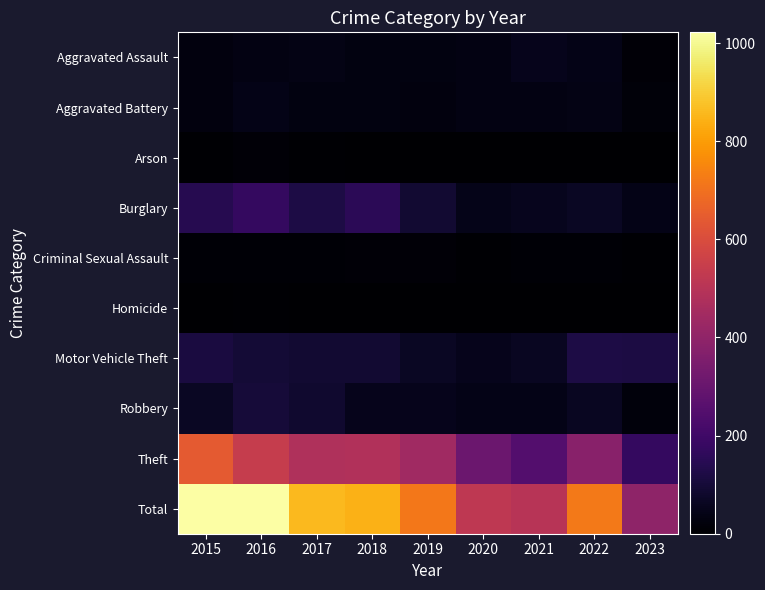

What is the total value across all series at 2016?

2042